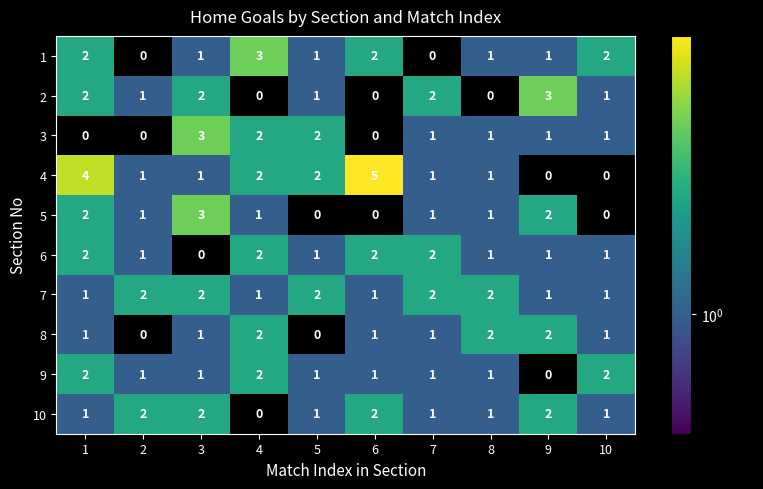

How many data points in 9 are less than 1?

1